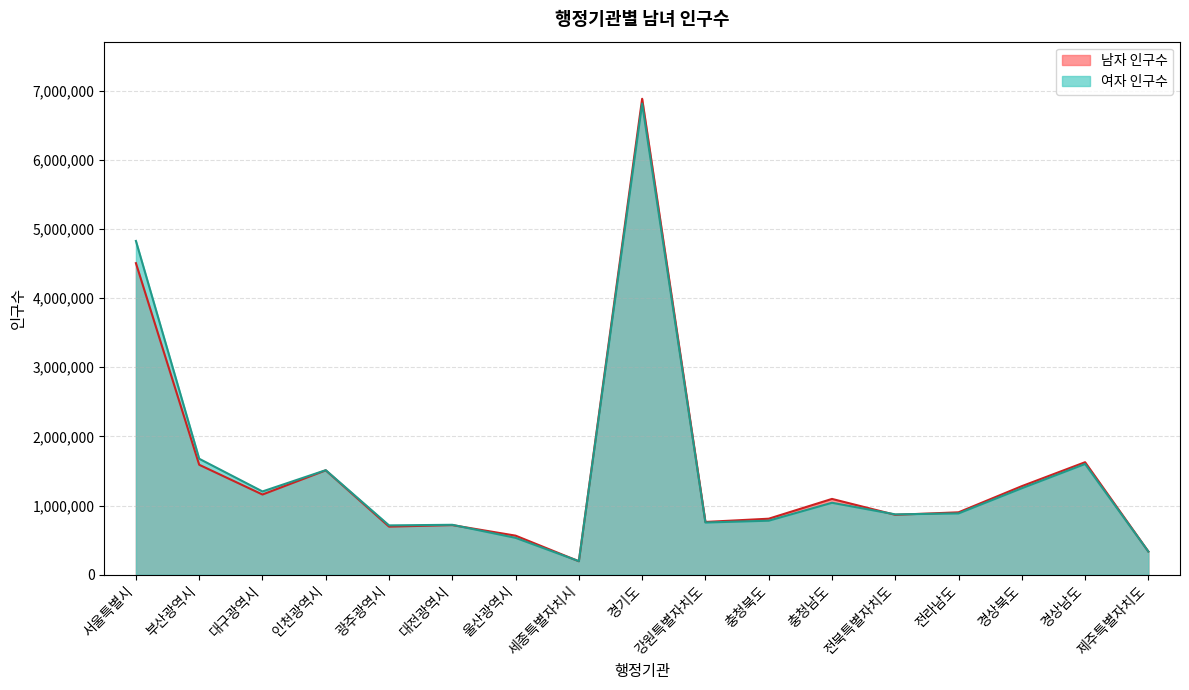

List the series in order of their peak value, lowest first.

여자 인구수, 남자 인구수